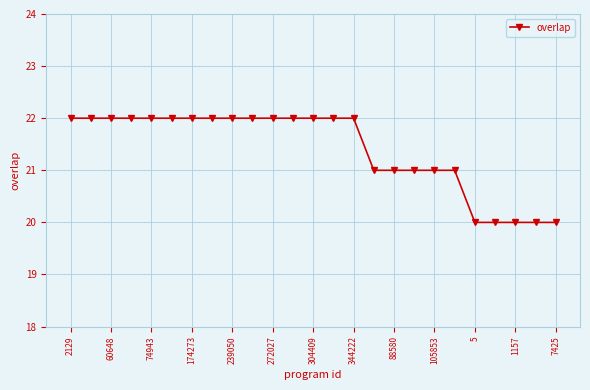

What is the average value?

21